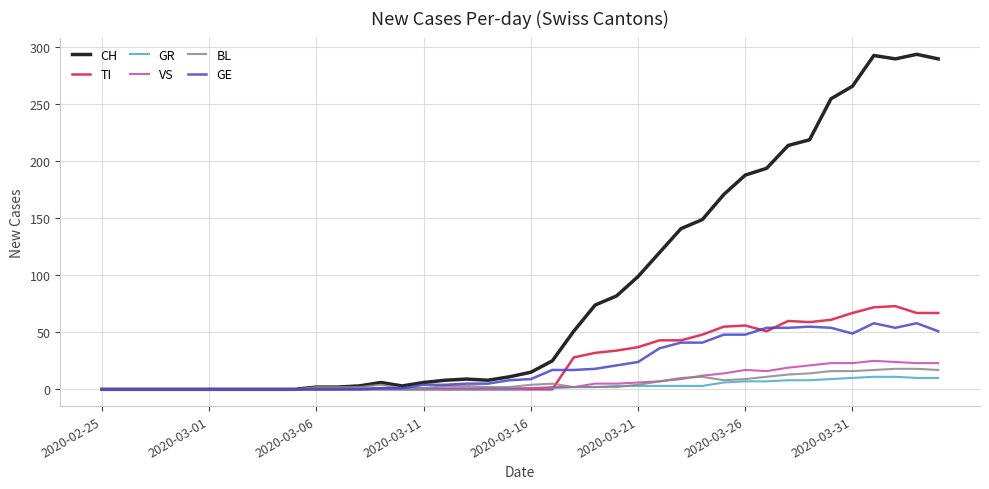

Which series has the largest total across all categories?

CH